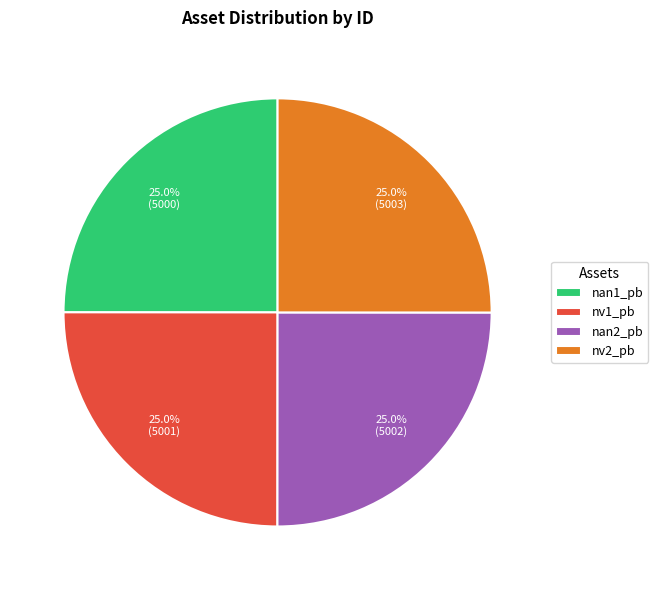

Combined, what portion of the pie is nv2_pb and nv1_pb?

50.0%